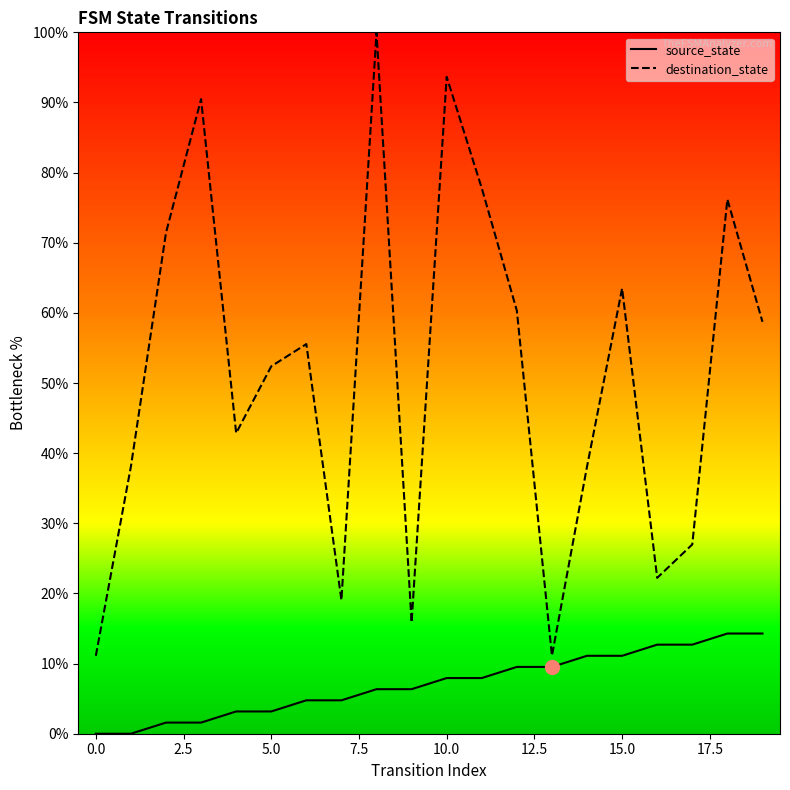

What is the sum of all destination_state values?

1025.4